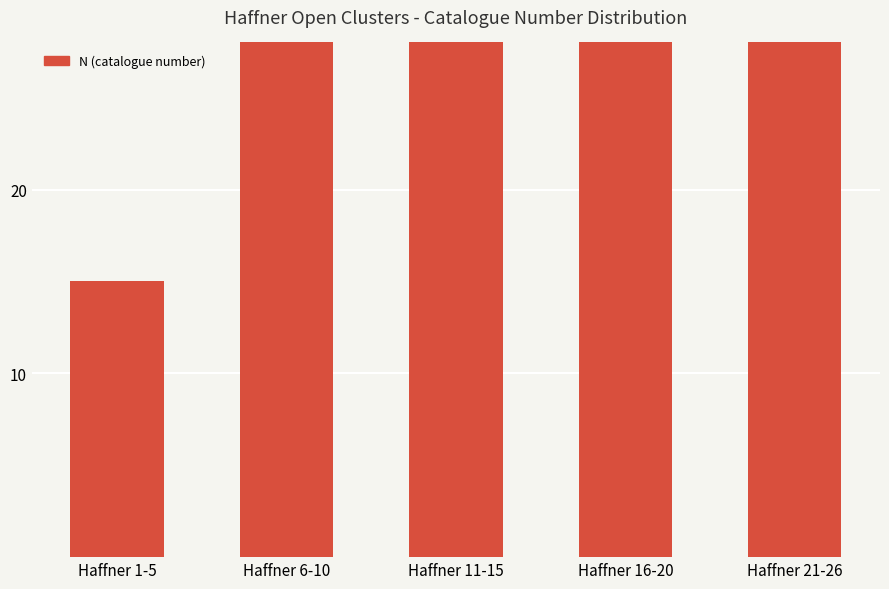

How many bars are there in total?

5